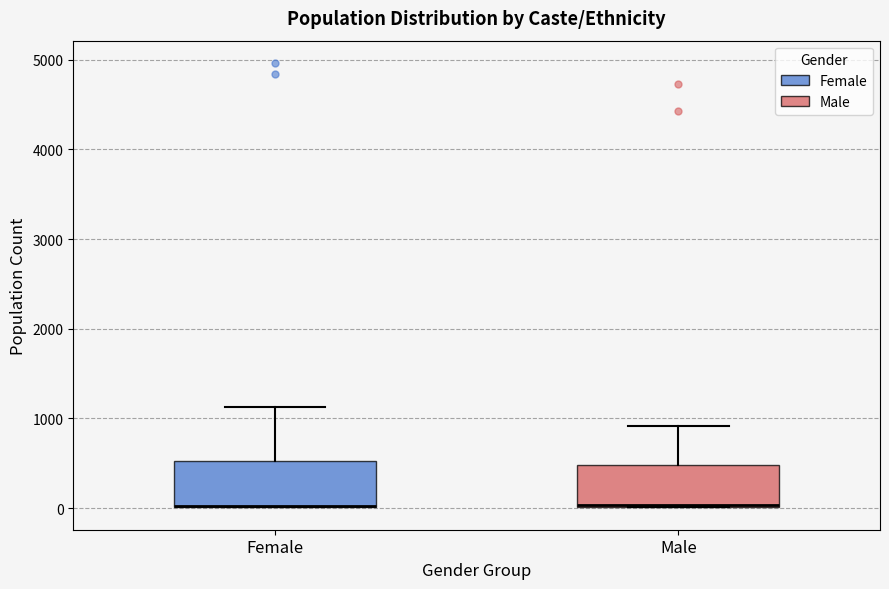

Reading left to right, transcribe this box plot: for each box, give where its median line is, the range the box spans, and where its two whiskers end, as read against the y-axis. The values are not printed on the chart, so give them approximately, as read against the axis.

Female: median 0 (drawn on the box's lower edge), box 0 to 500, whiskers 0 to 1100
Male: median 0 (drawn on the box's lower edge), box 0 to 500, whiskers 0 to 900